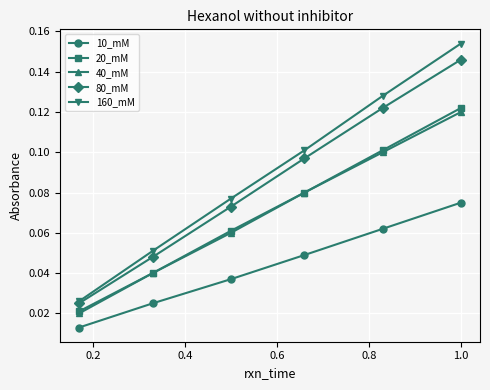

At how many categories does at least one series exceed 0?

6